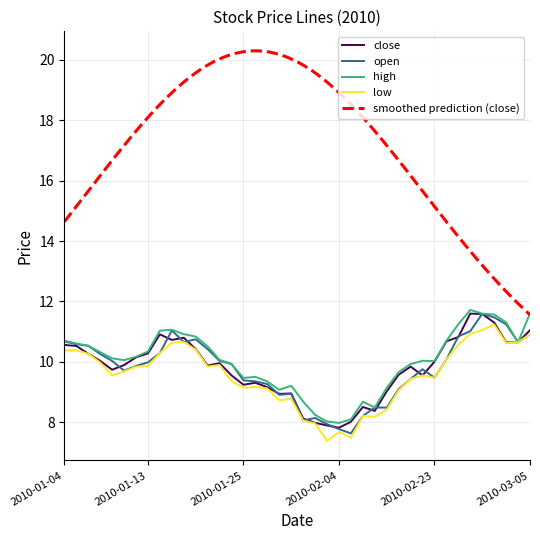

The high series shows 2.4 at 2010-01-06. True or false?

False